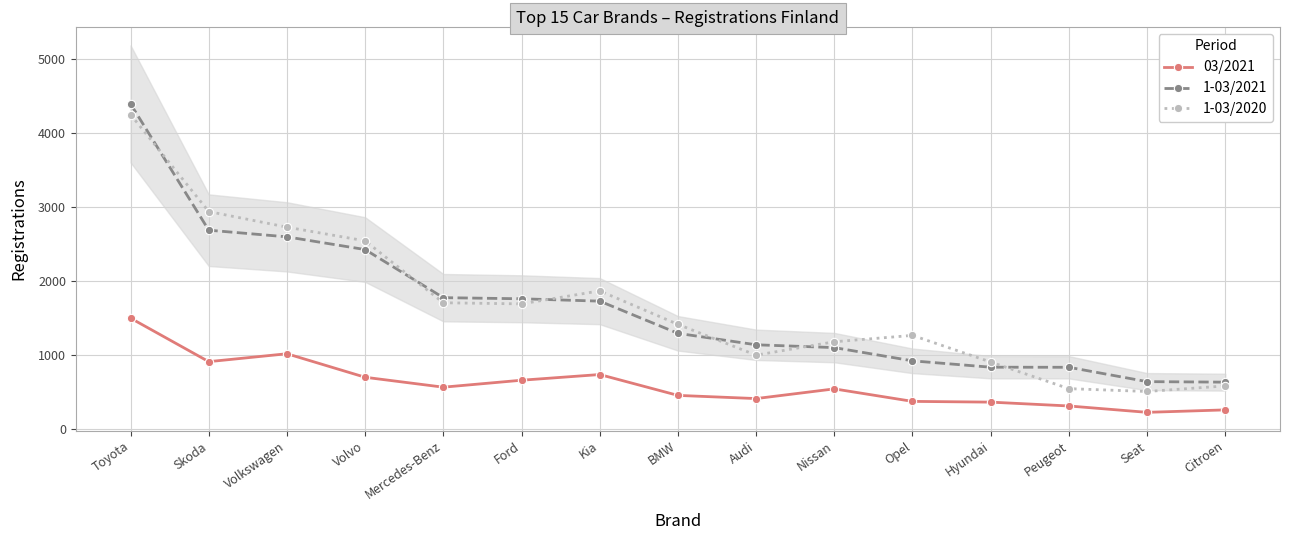

What is the difference between the maximum and minimum values in the 1-03/2020 series?

3743